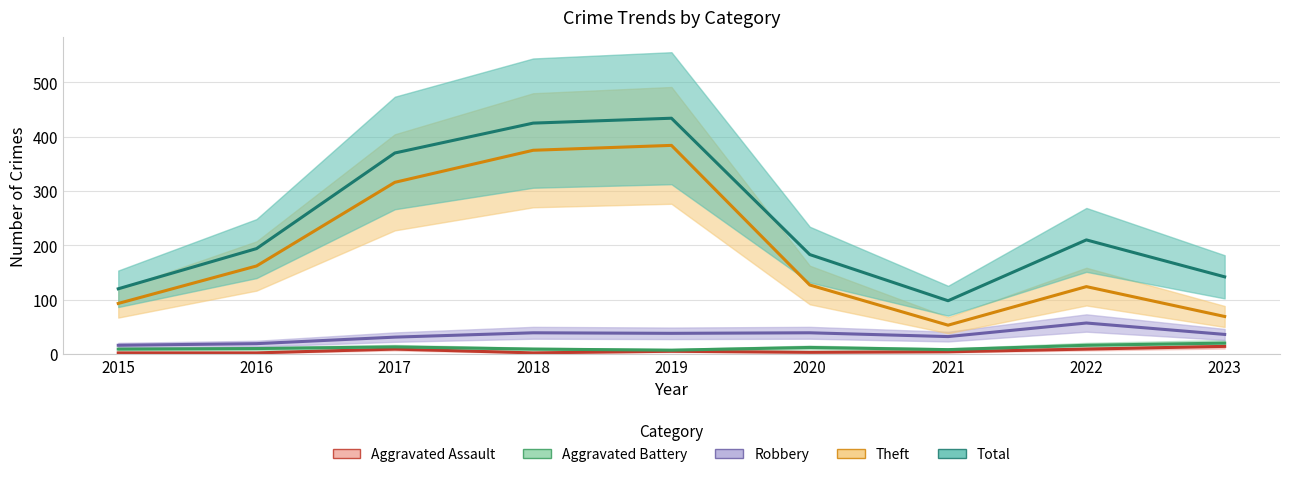

Where is the first local minimum for Aggravated Assault?

2018